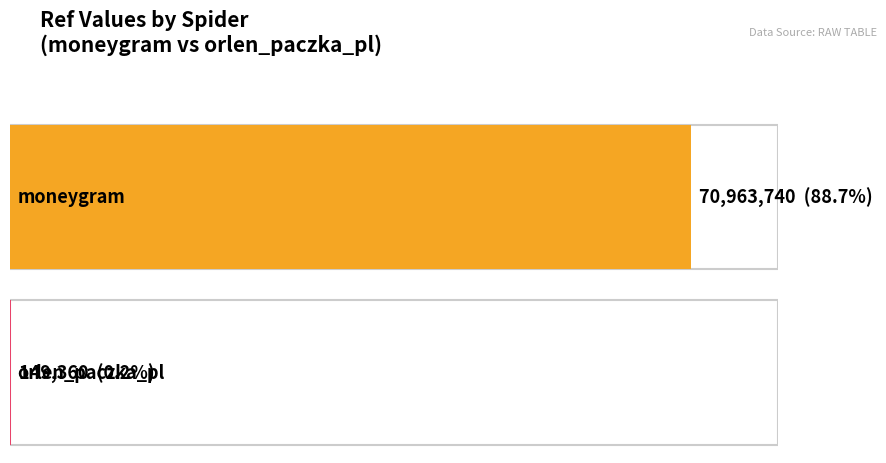

List the labels in order of value, smallest first.

orlen_paczka_pl, moneygram